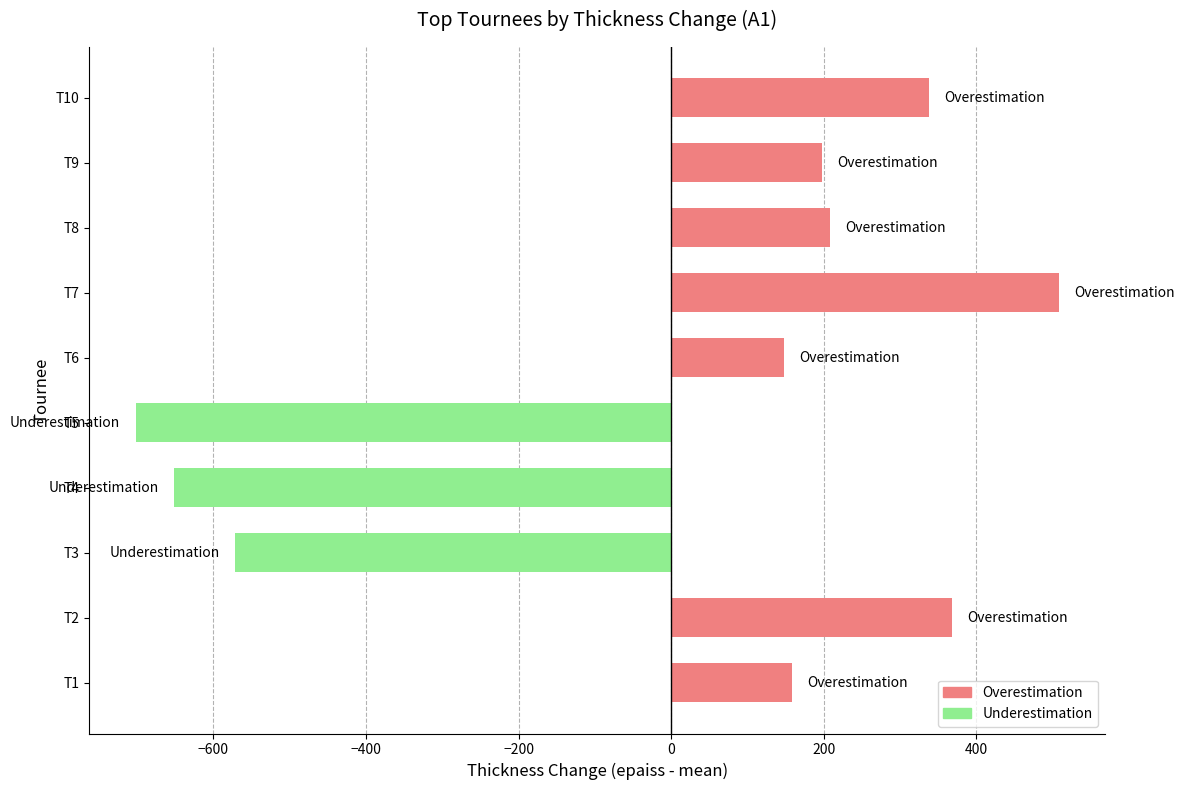

Count the number of categories in the chart.

10